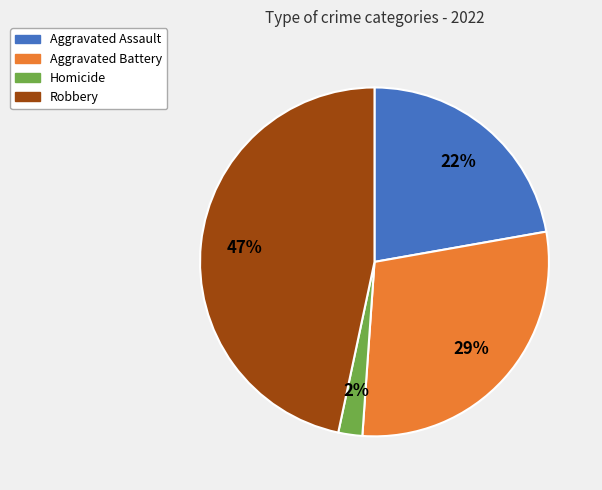

To the nearest percent, what is the average slice percentage?

25%